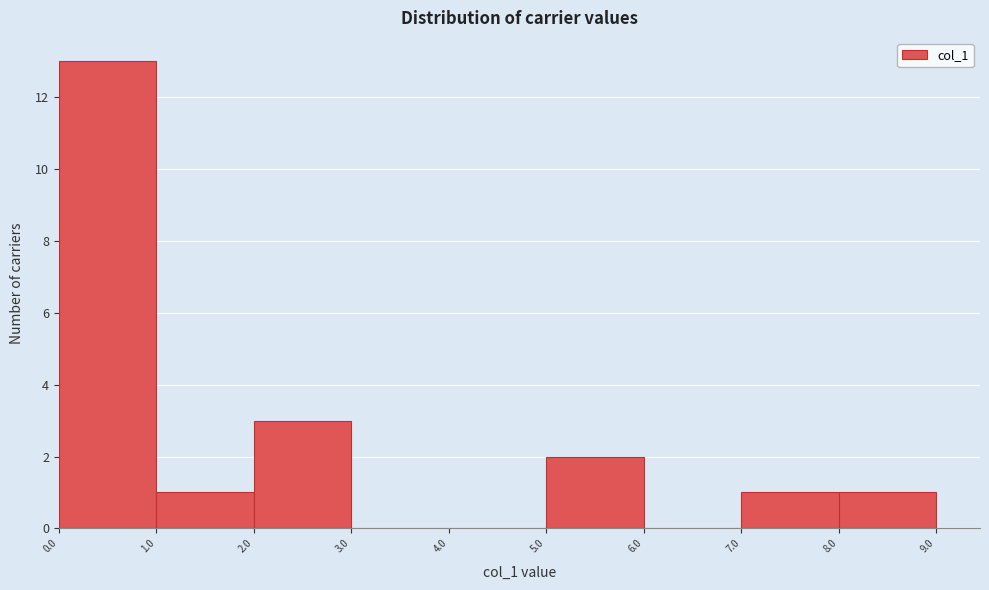

How tall is the bar that spans 2.0 to 3.0 on the x-axis? The values are not printed on the chart, so give them approximately, as read against the axis.

3